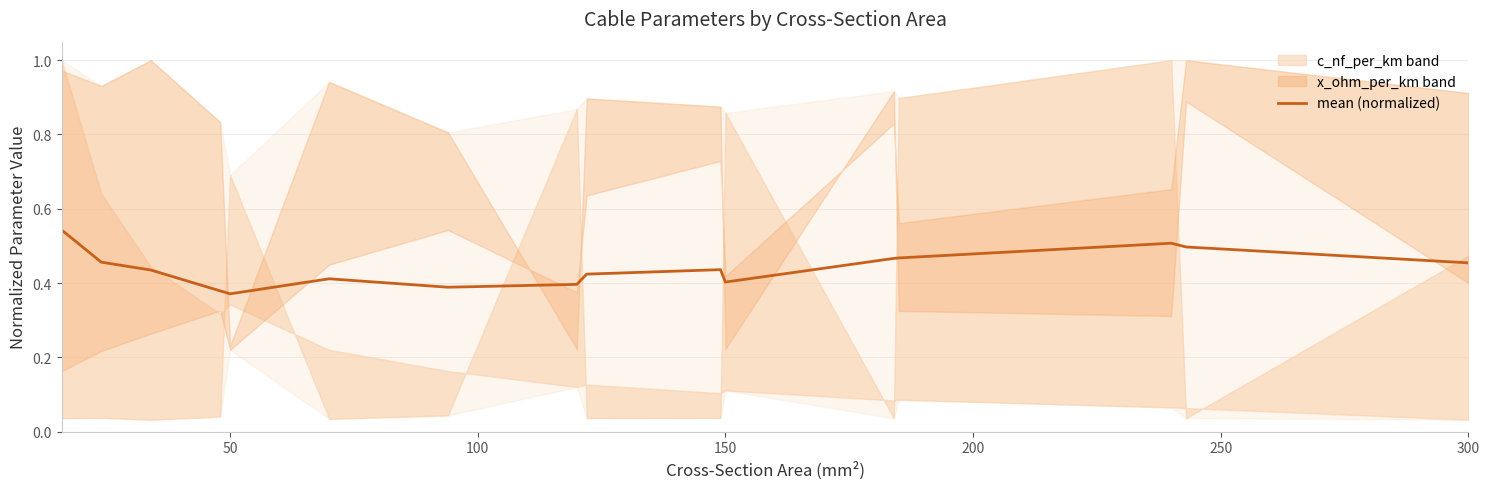

What value does the data have at 50?

0.4